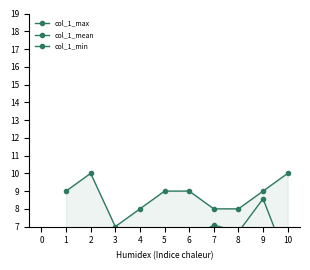

What is the difference between the maximum and minimum values in the col_1_mean series?

5.3